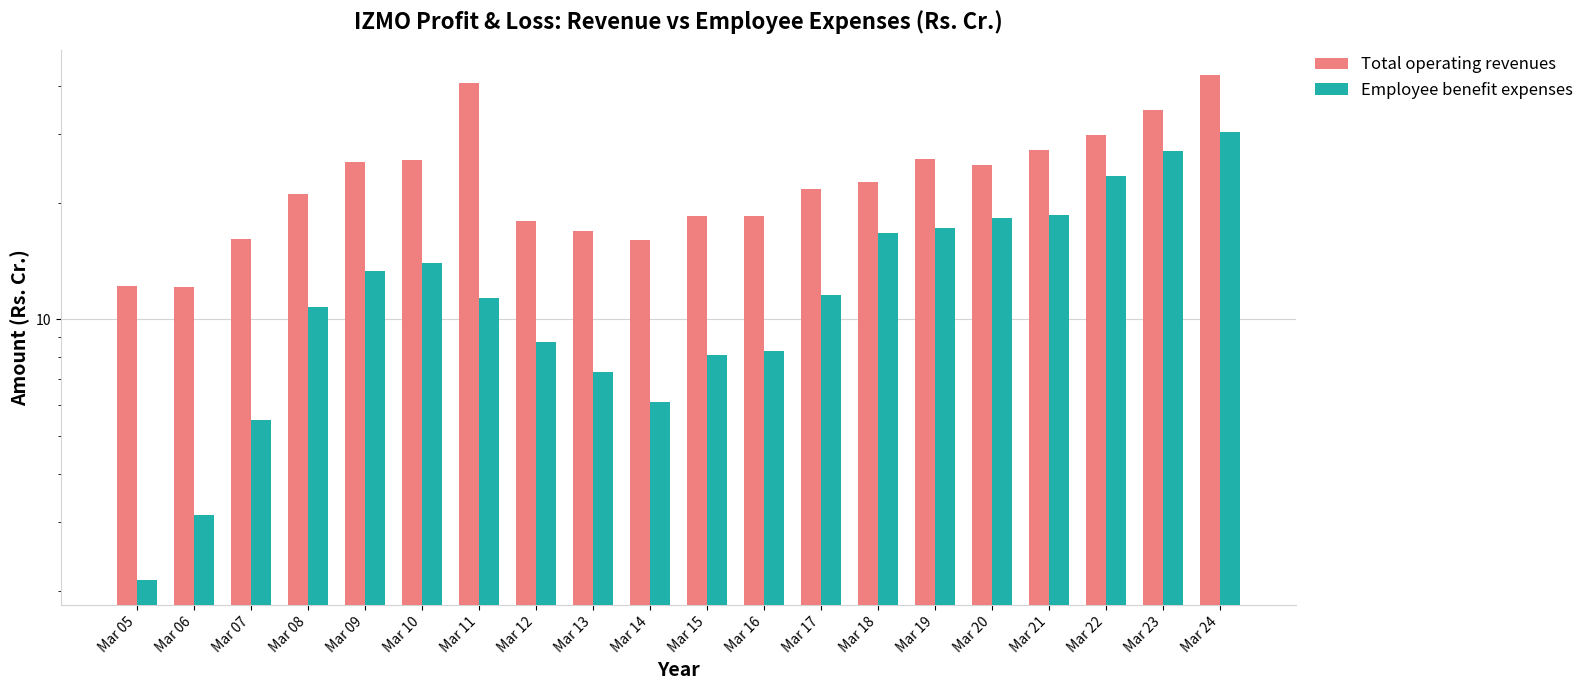

Is it true that Employee benefit expenses equals 22.4 at Mar 19?

False